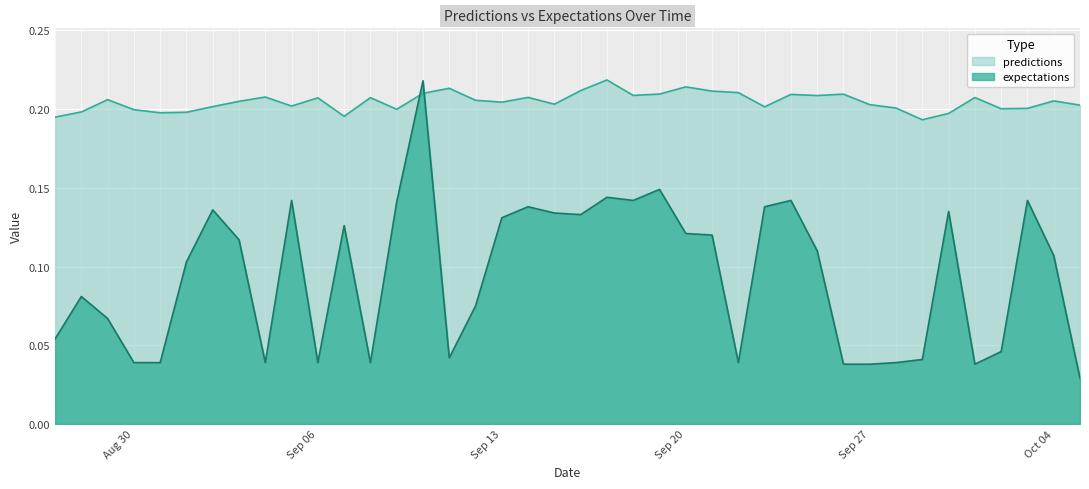

List the series in order of their peak value, lowest first.

expectations, predictions